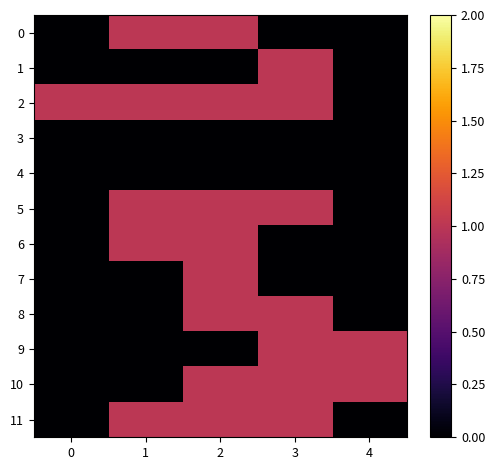

Reading right to left, transcribe all the data shown in this chart.

0: 4=0	3=0	2=1	1=1	0=0
1: 4=0	3=1	2=0	1=0	0=0
2: 4=0	3=1	2=1	1=1	0=1
3: 4=0	3=0	2=0	1=0	0=0
4: 4=0	3=0	2=0	1=0	0=0
5: 4=0	3=1	2=1	1=1	0=0
6: 4=0	3=0	2=1	1=1	0=0
7: 4=0	3=0	2=1	1=0	0=0
8: 4=0	3=1	2=1	1=0	0=0
9: 4=1	3=1	2=0	1=0	0=0
10: 4=1	3=1	2=1	1=0	0=0
11: 4=0	3=1	2=1	1=1	0=0